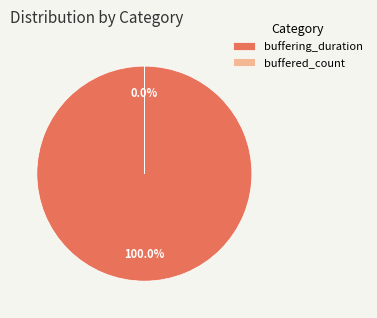

How many segments does this pie chart have?

2